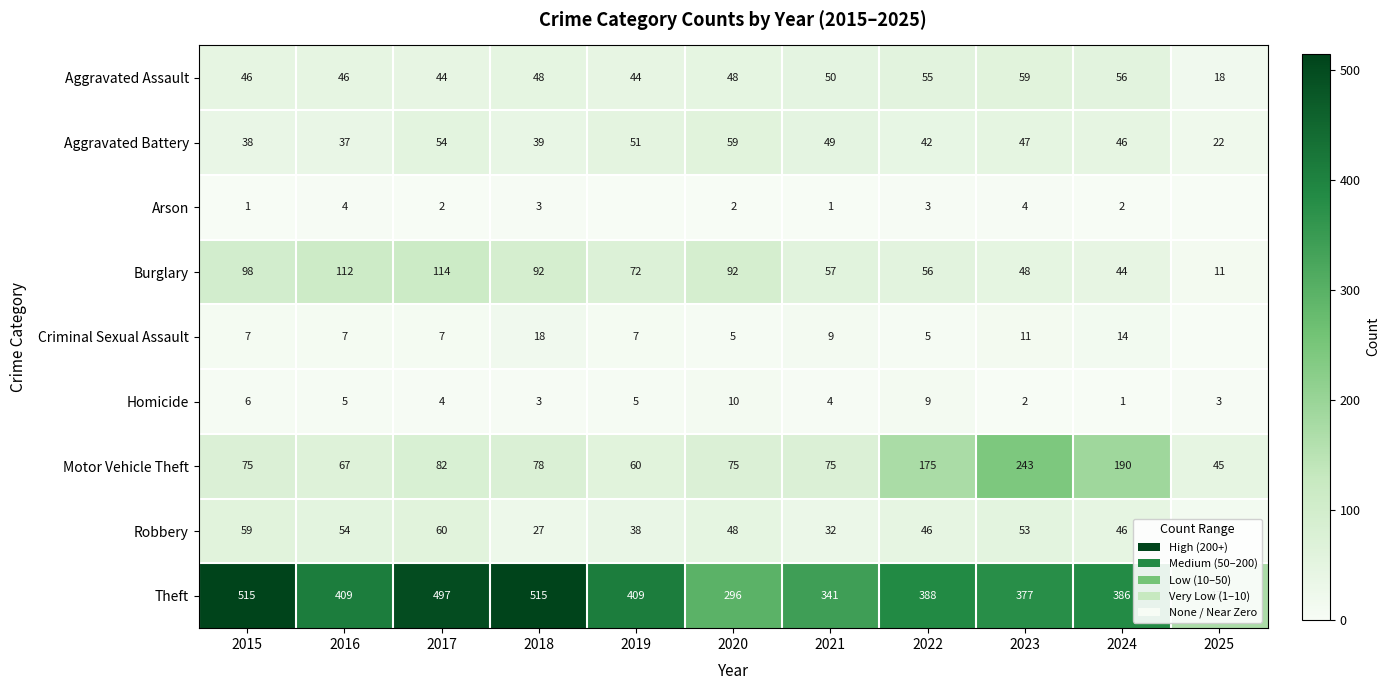

List the labels in order of Aggravated Battery value, smallest first.

2025, 2016, 2015, 2018, 2022, 2024, 2023, 2021, 2019, 2017, 2020